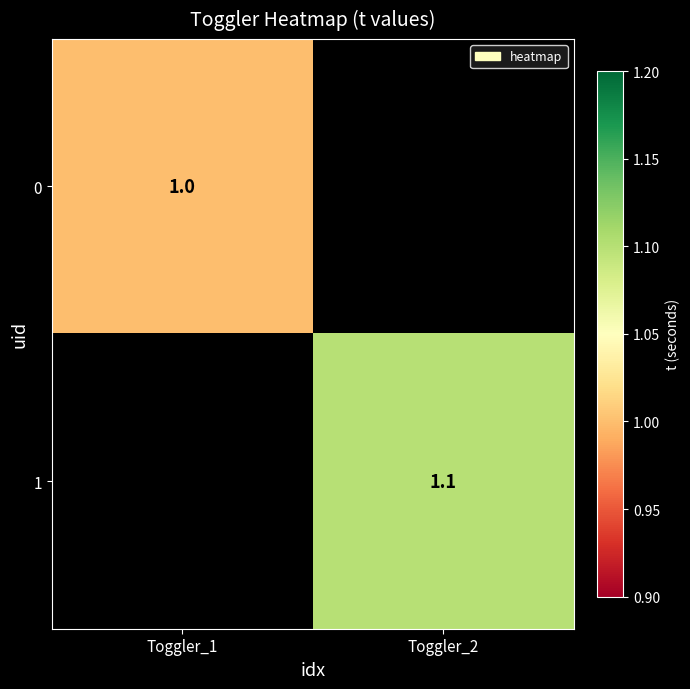

The 0 series shows 1.0 at Toggler_1. True or false?

True